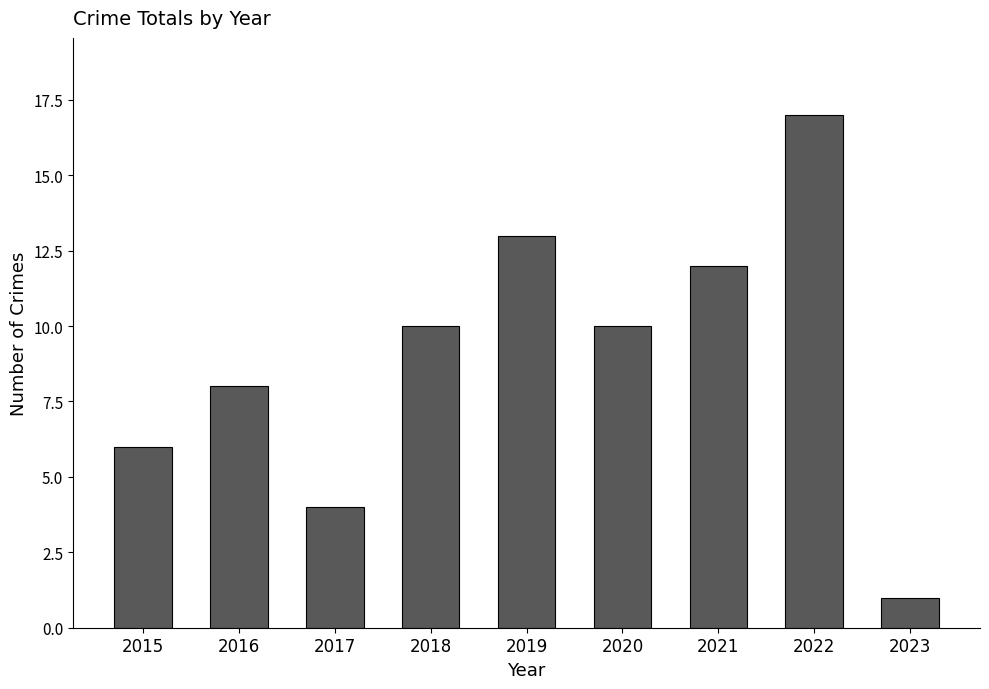

Does the chart contain stacked bars?

No